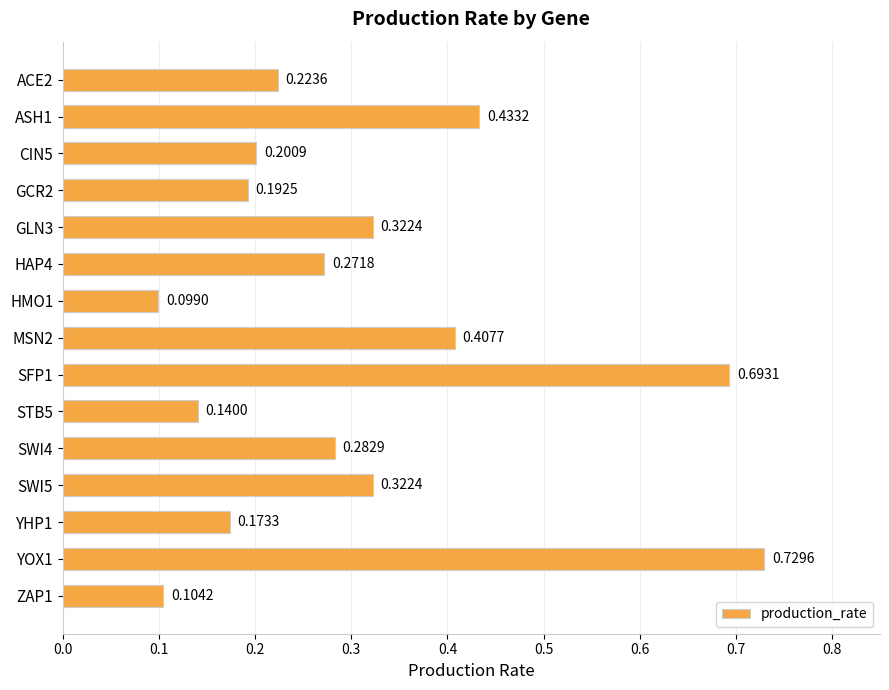

What is the difference between the values at CIN5 and YOX1?

0.5